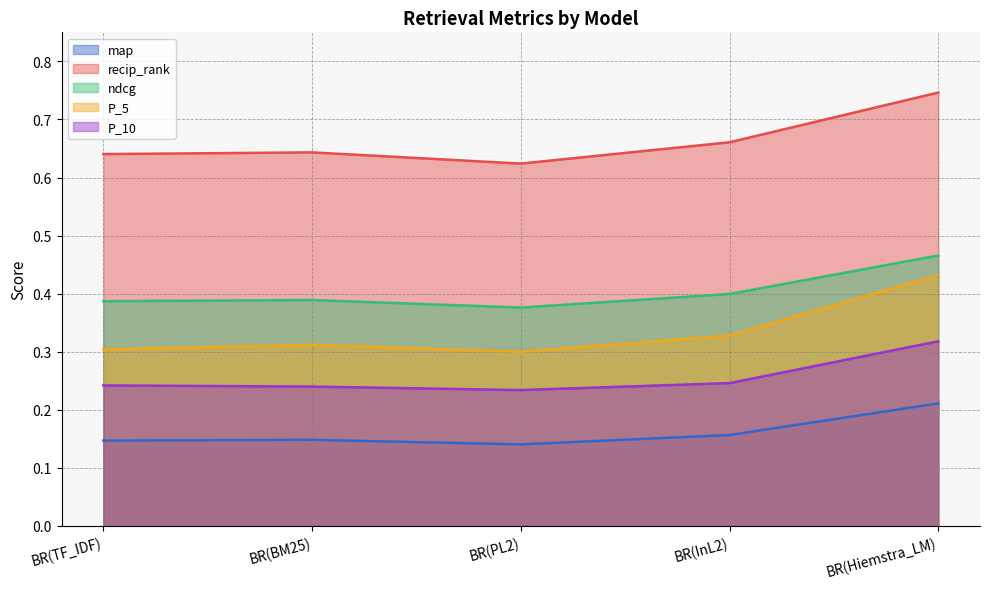

How many interior local valleys does the ndcg series have?

1